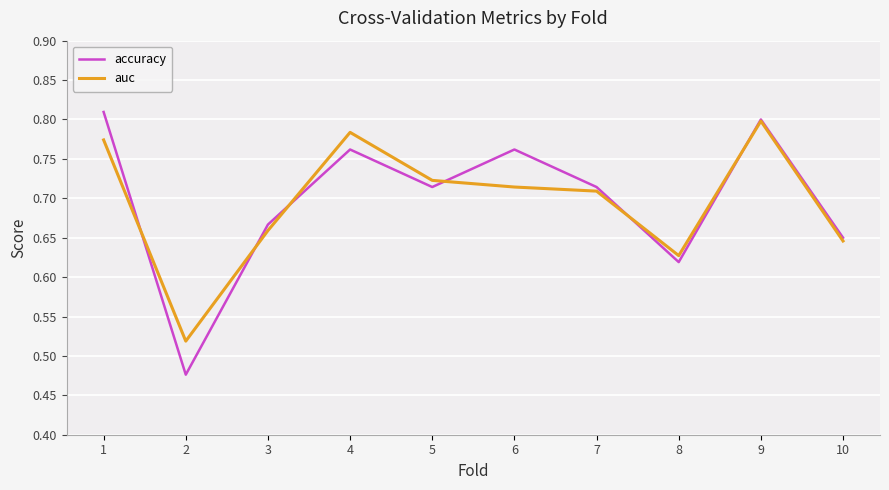

The value of auc at 7 is 1.2. True or false?

False